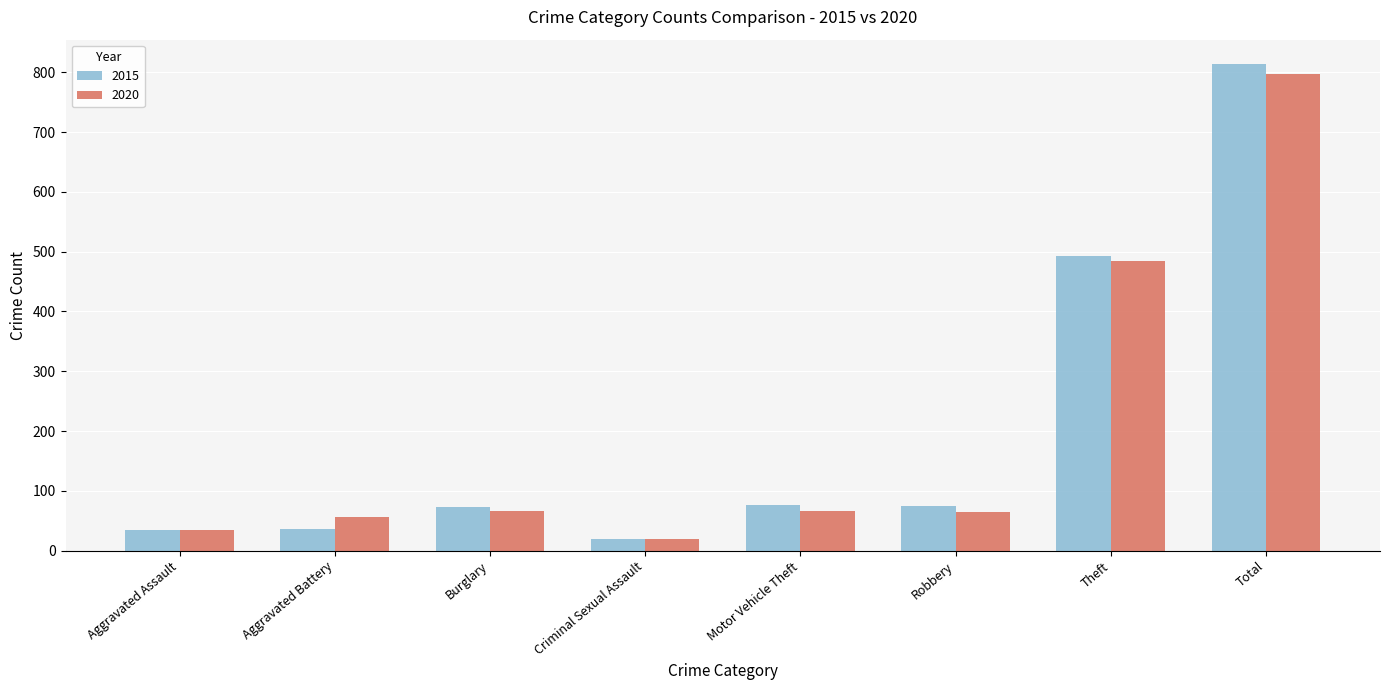

What is the greatest value displayed?

814